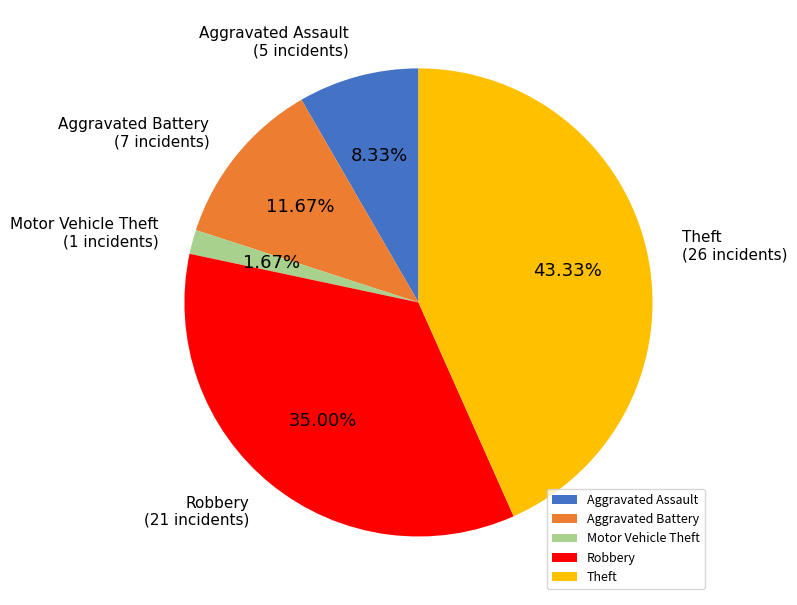

Does Theft represent more than half of the total?

No